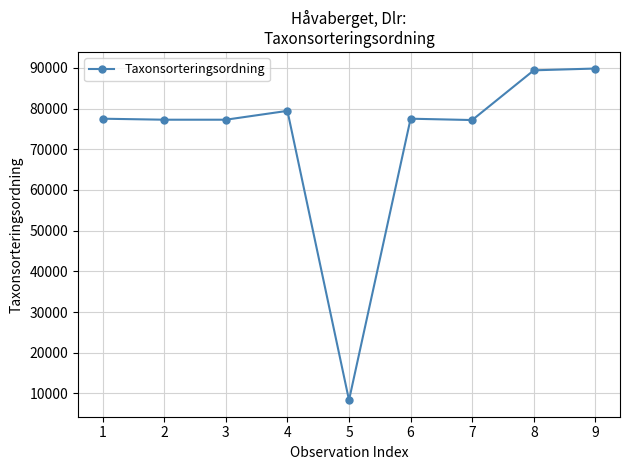

What is the change in value from 3 to 4?

+2174